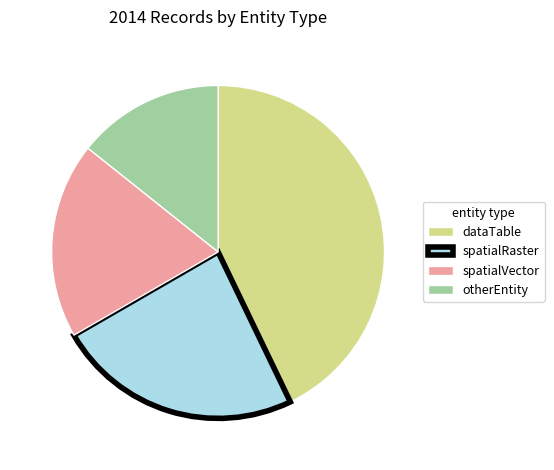

Count the number of slices in the pie.

4